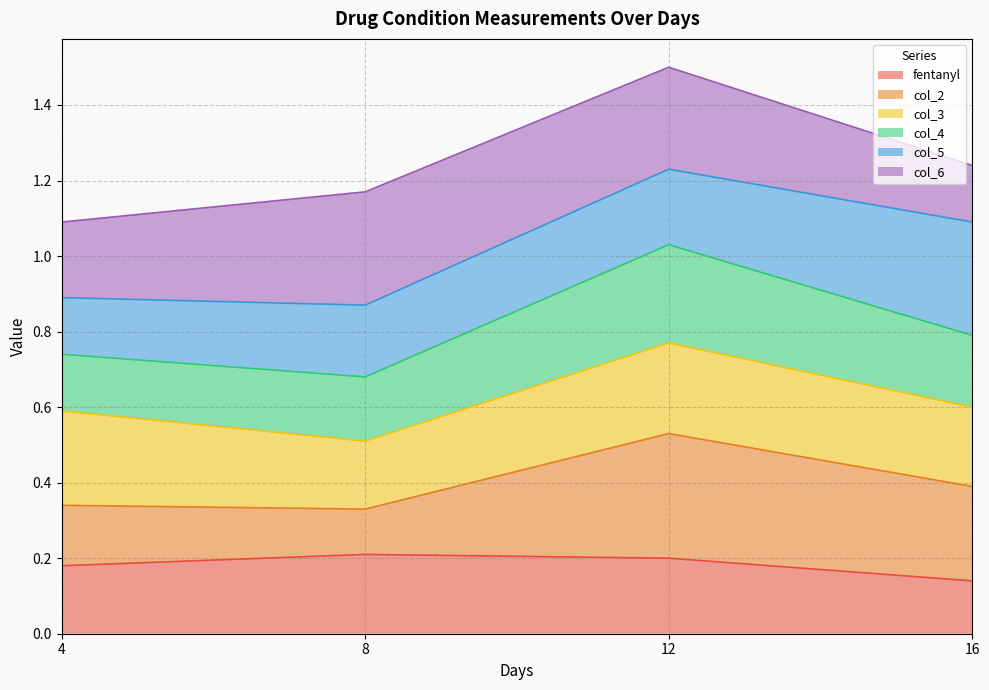

Between 8 and 12, which series saw the biggest shift?

col_2